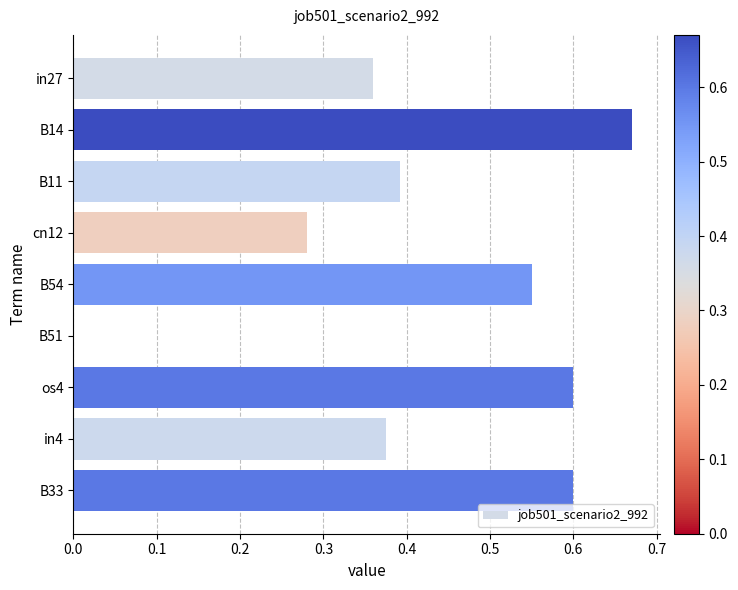

Which category has the highest value across all series?

B14